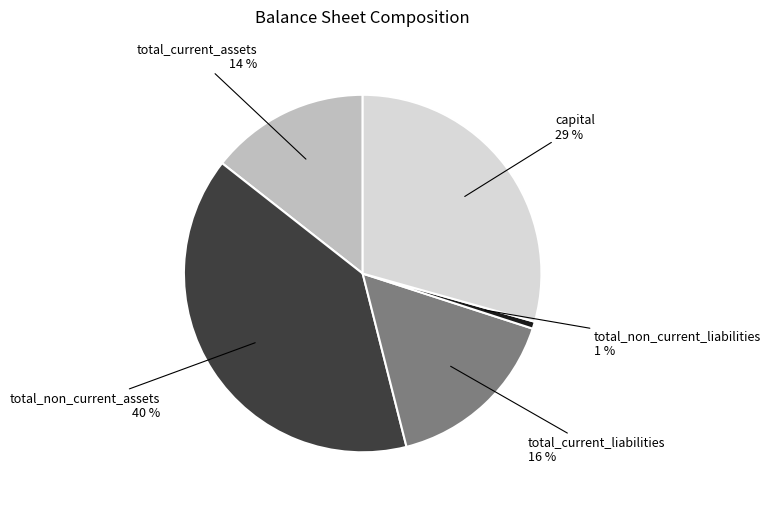

Is the sum of total_current_assets and total_non_current_liabilities greater than half?

No